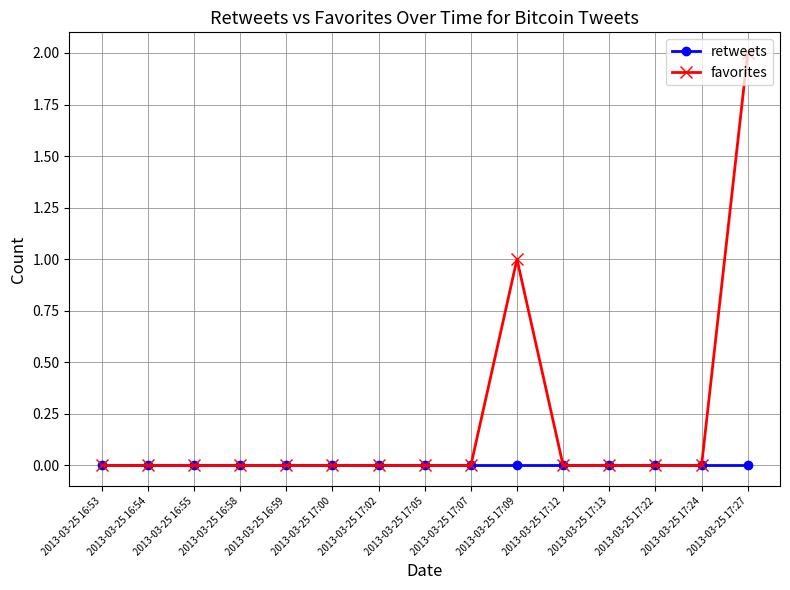

Count the number of data series in this chart.

2